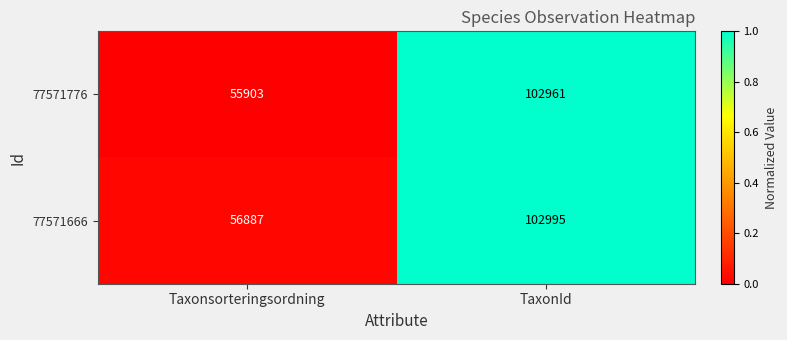

Rank the series by their average value, from lowest to highest.

77571776, 77571666